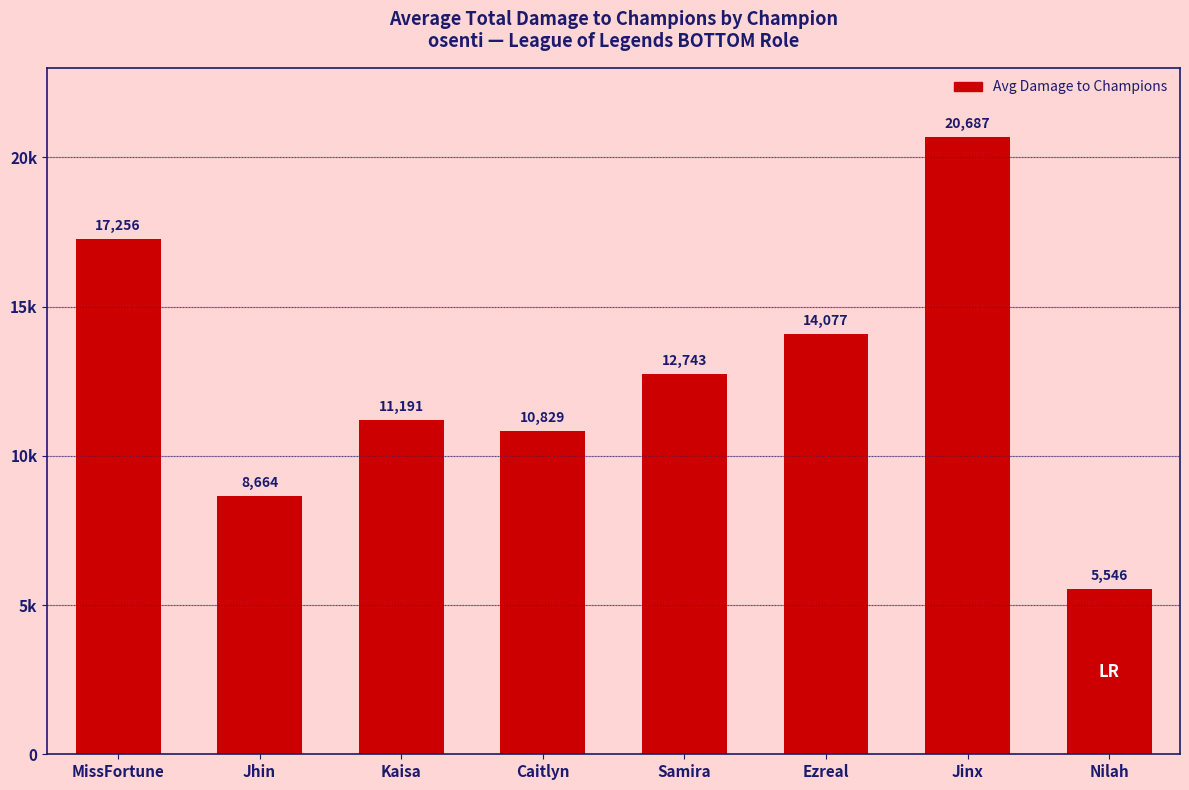

Are the bars horizontal?

No